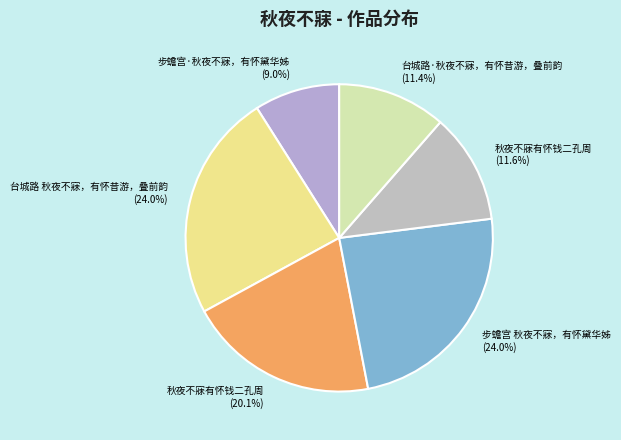

Which has a higher value, 秋夜不寐有怀钱二孔周 (20.1%) or 步蟾宫 秋夜不寐，有怀黛华姊 (24.0%)?

步蟾宫 秋夜不寐，有怀黛华姊 (24.0%)